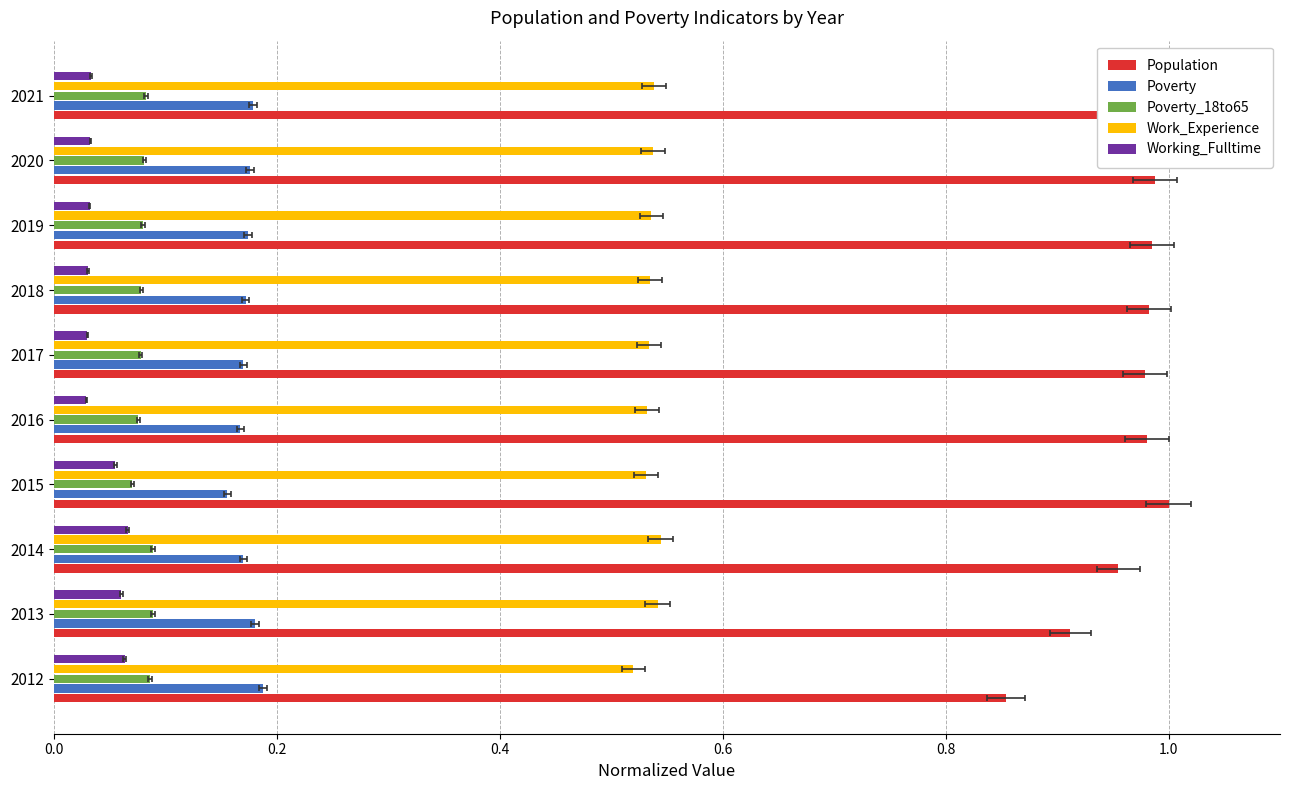

Between 2012 and 2021, which is larger?

2021